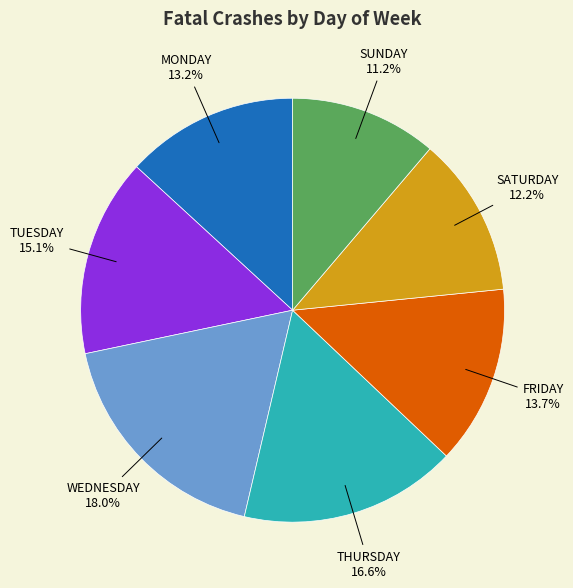

Is there any slice that represents more than half of the pie?

No